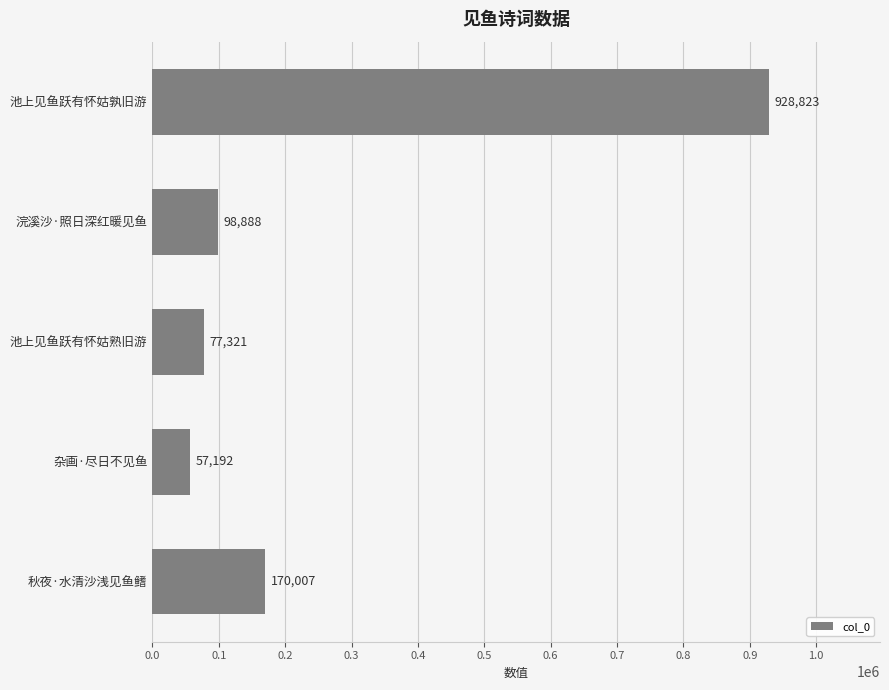

Which label corresponds to the smallest value in the chart?

杂画·尽日不见鱼